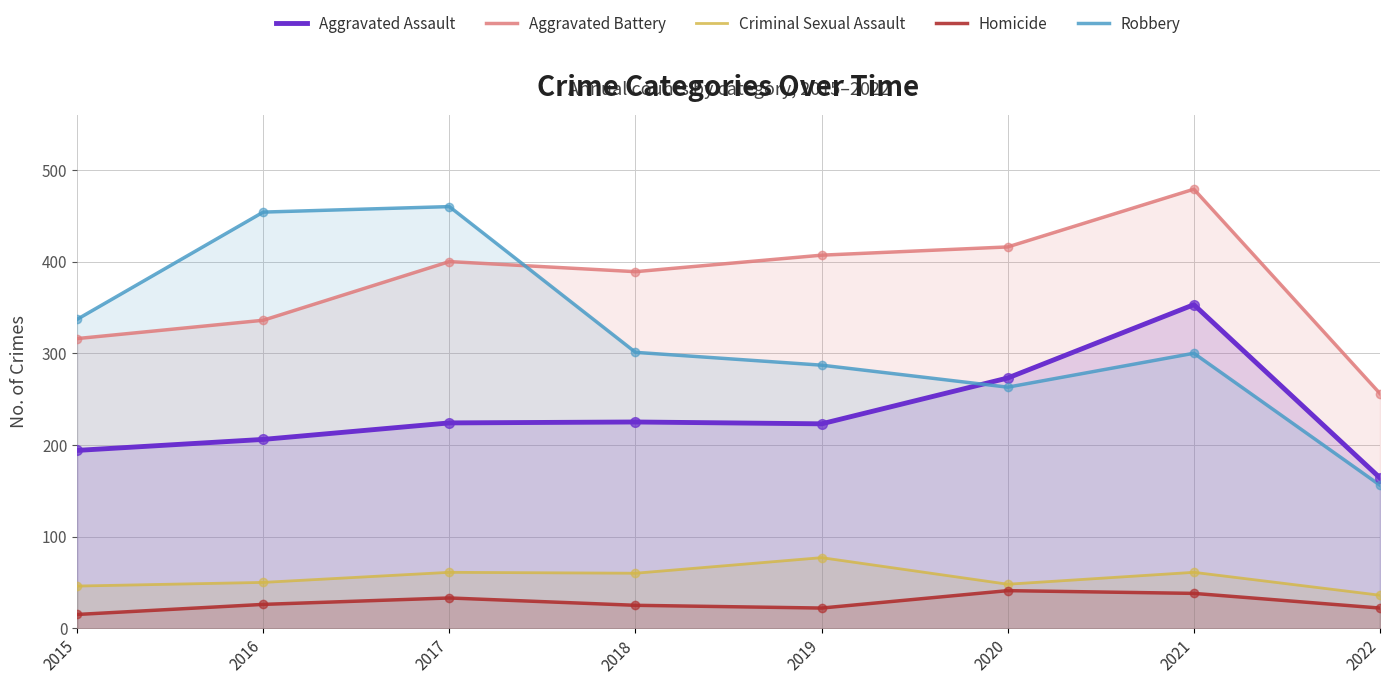

Which series has the largest total across all categories?

Aggravated Battery